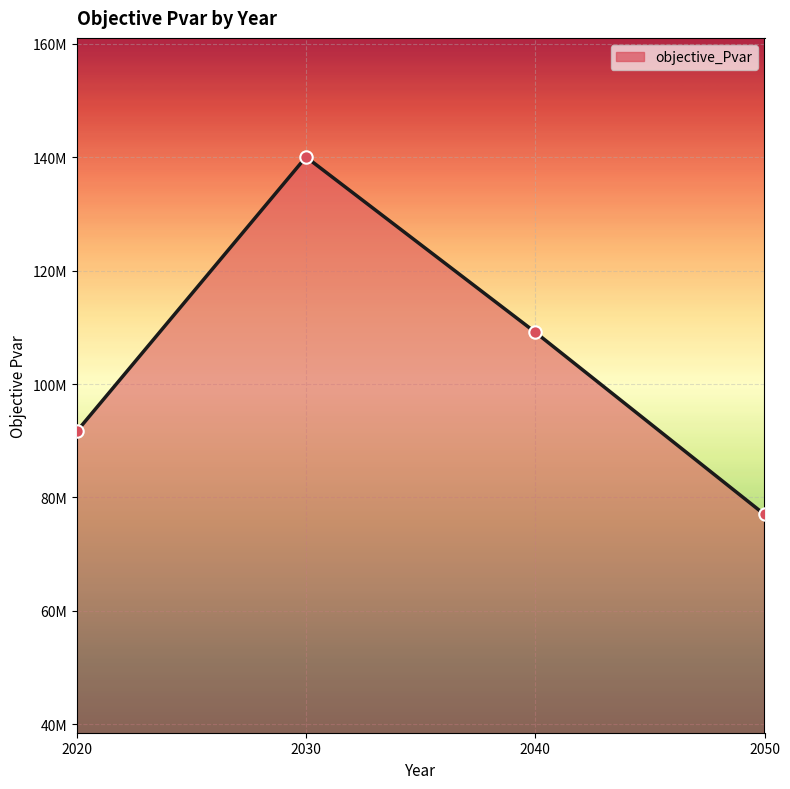

Is this an area chart (filled region under the line)?

Yes